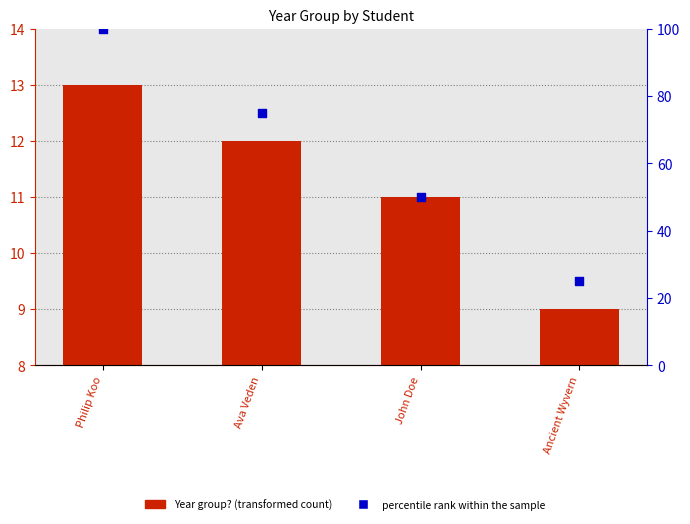

At which category is the sum across all series the highest?

Philip Koo